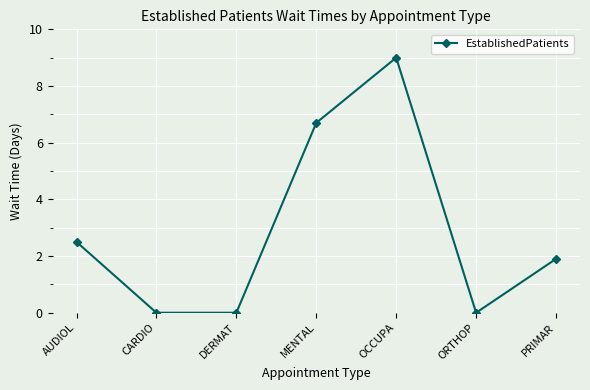

At which label does the data first exceed 1?

AUDIOL